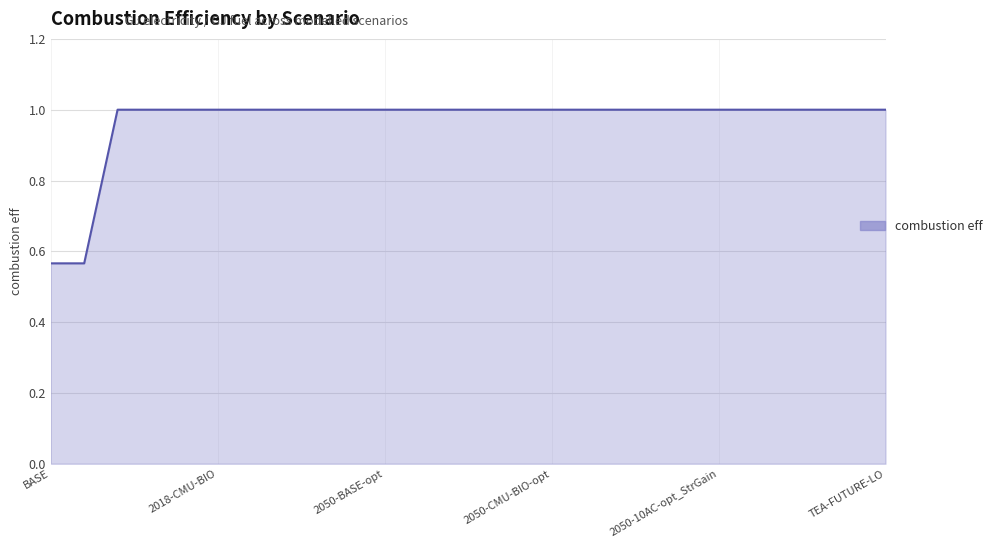

What is the maximum value shown in the chart?

1.0